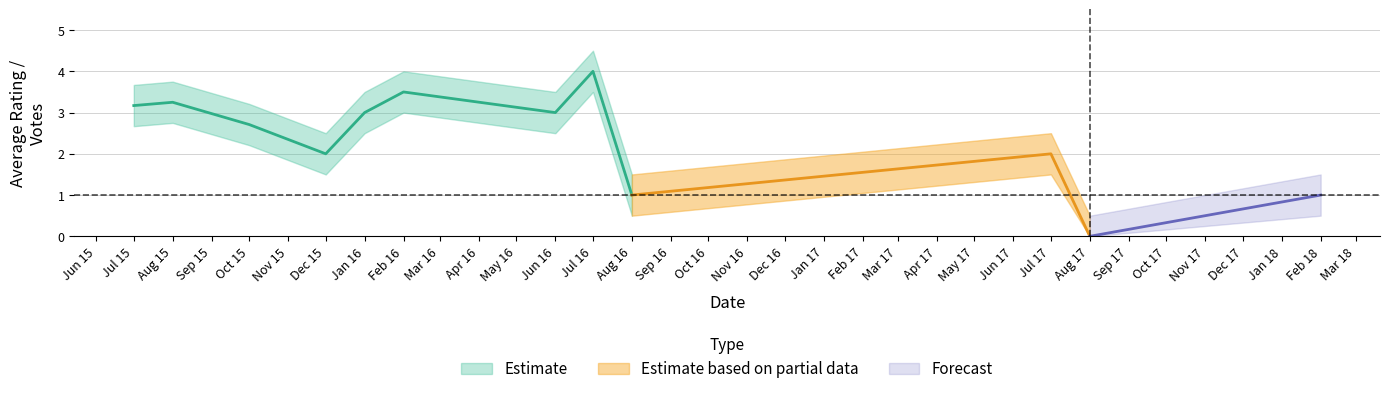

Is it true that rating_upper equals 3.2 at 2015-10?

True